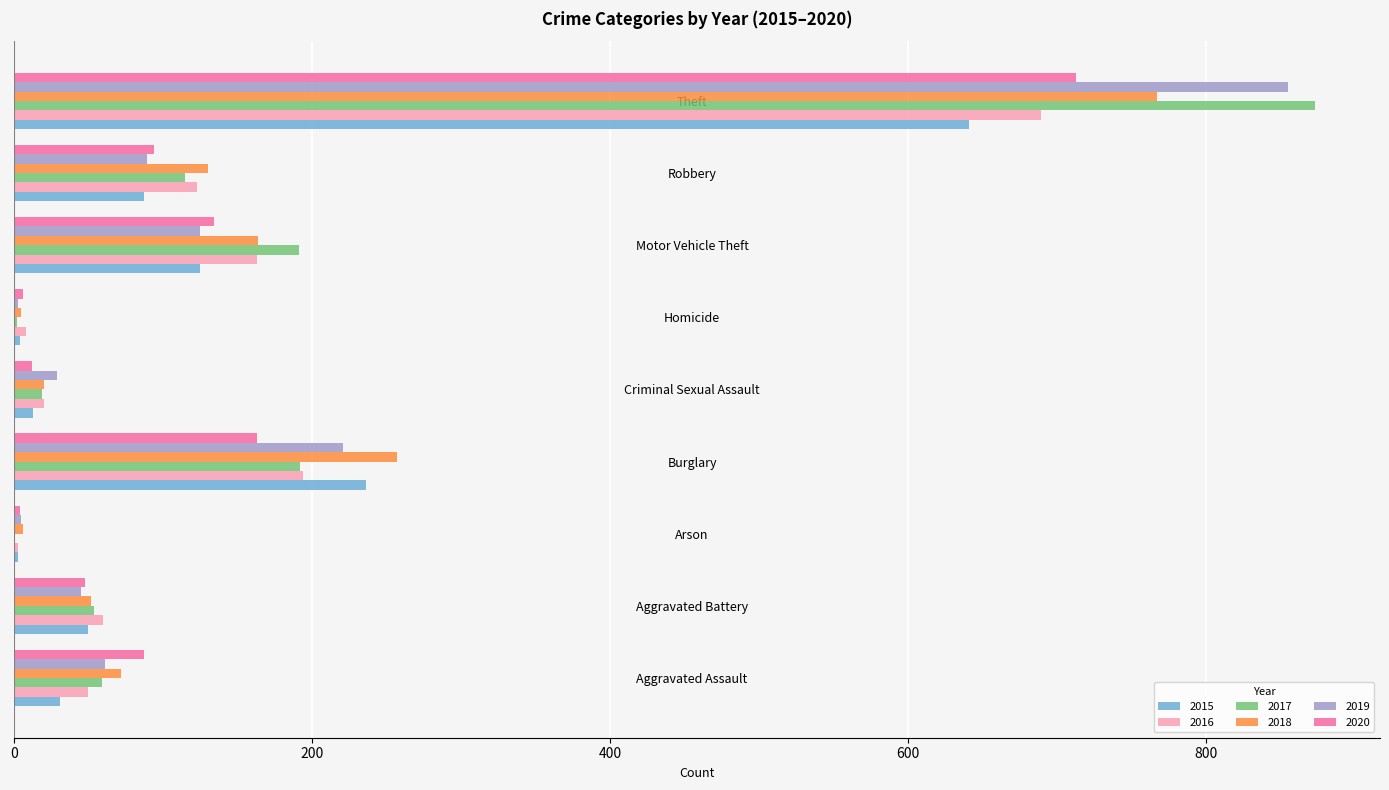

What is the approximate value of 2020 at Theft?

713